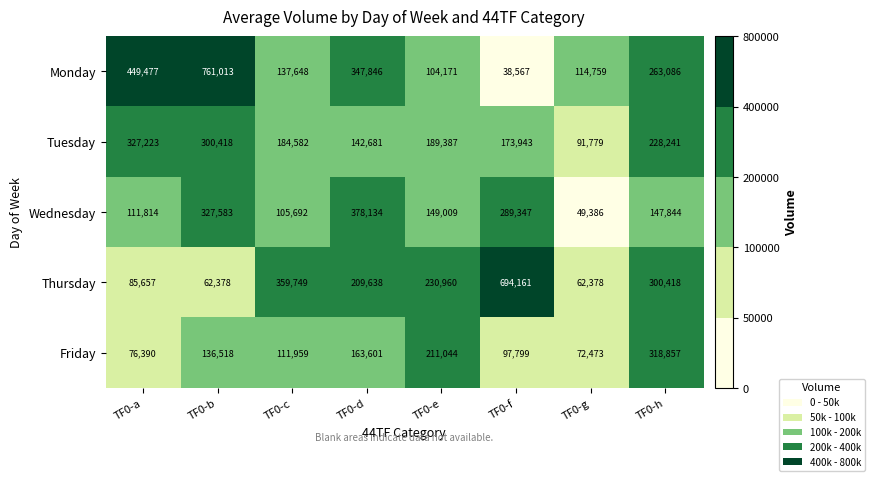

The Friday series shows 97799 at TF0-f. True or false?

True